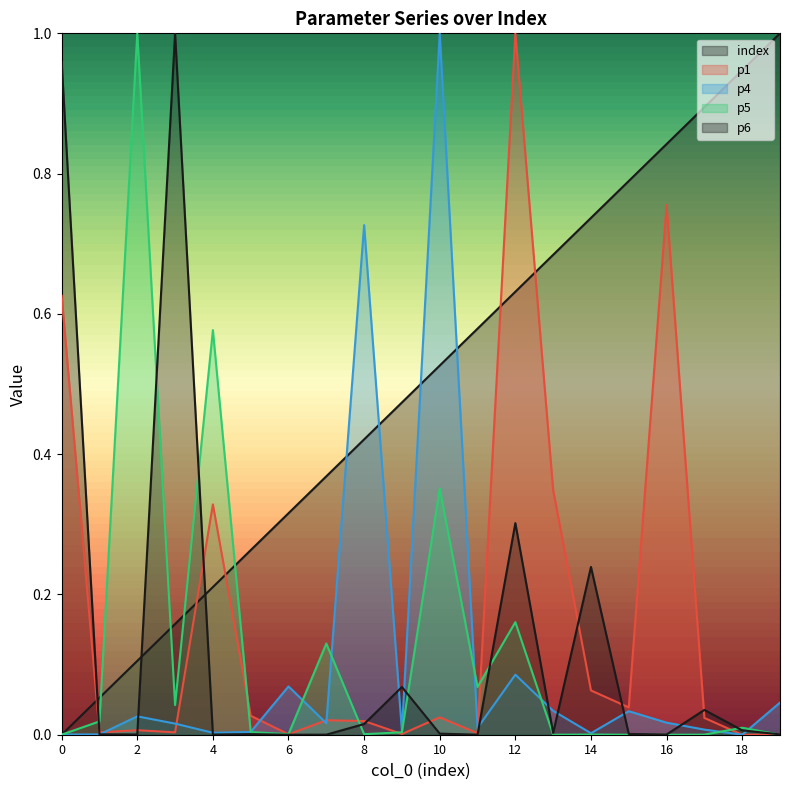

Which has a higher value, 3 or 14?

14